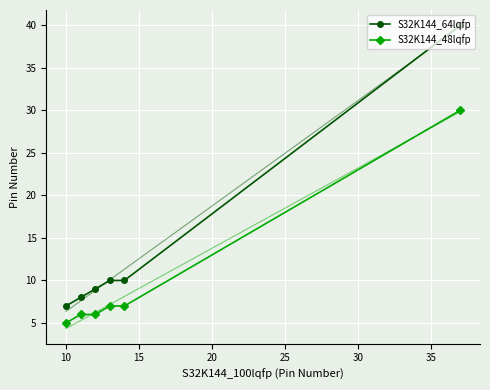

True or false: S32K144_64lqfp has more than 1 points higher than both neighbors.

False